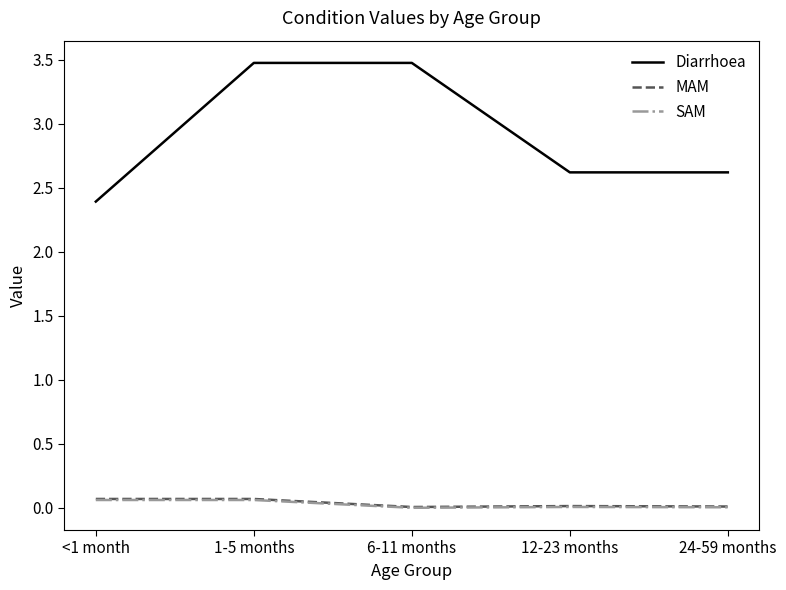

The value of Diarrhoea at 6-11 months is 5.3. True or false?

False